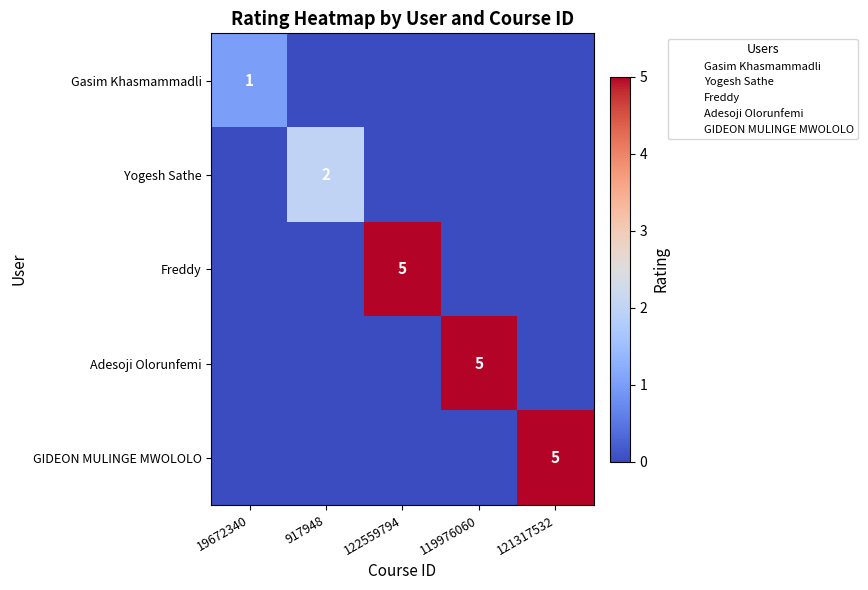

Is it true that Freddy equals 8 at 122559794?

False